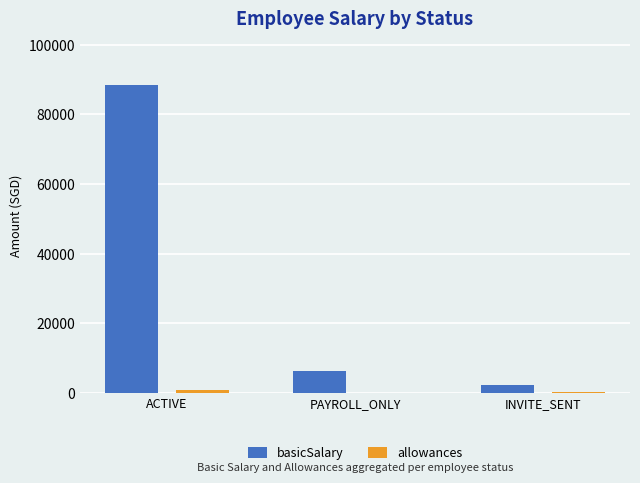

What is the maximum value for basicSalary?

88517